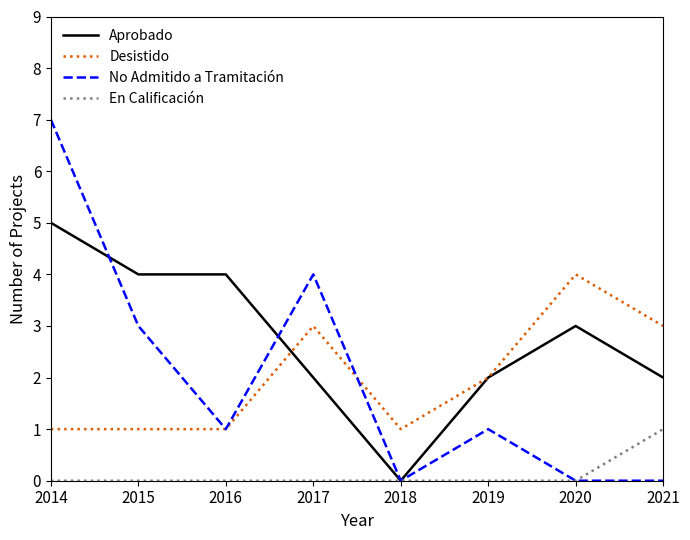

Rank the series by their maximum value, from highest to lowest.

No Admitido a Tramitación, Aprobado, Desistido, En Calificación